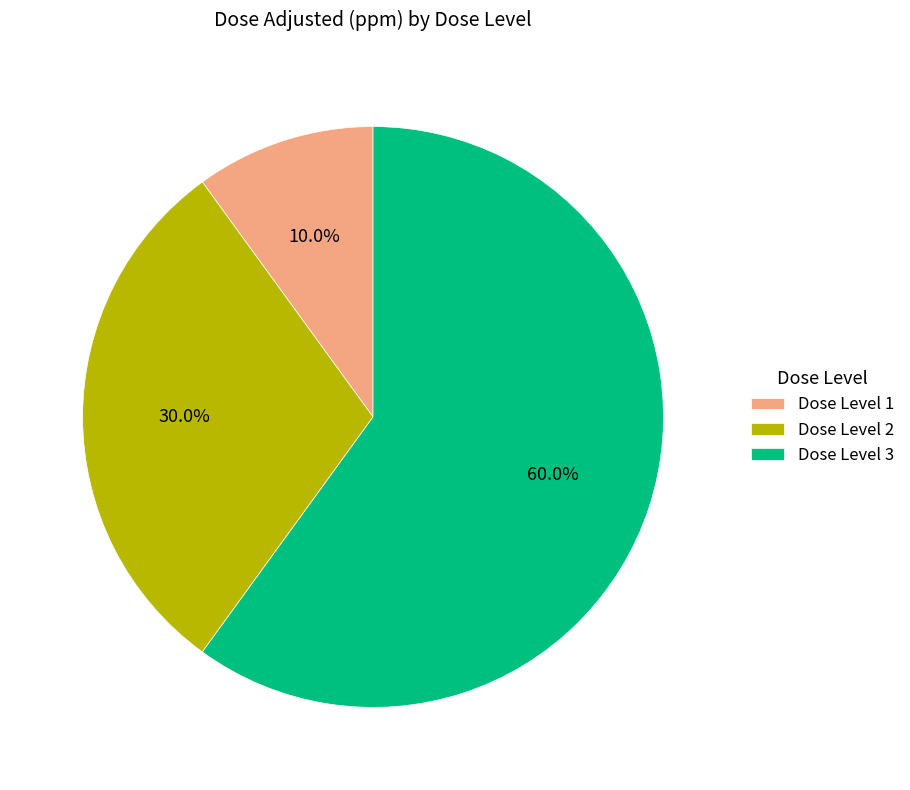

To the nearest percent, what is the average slice percentage?

33%